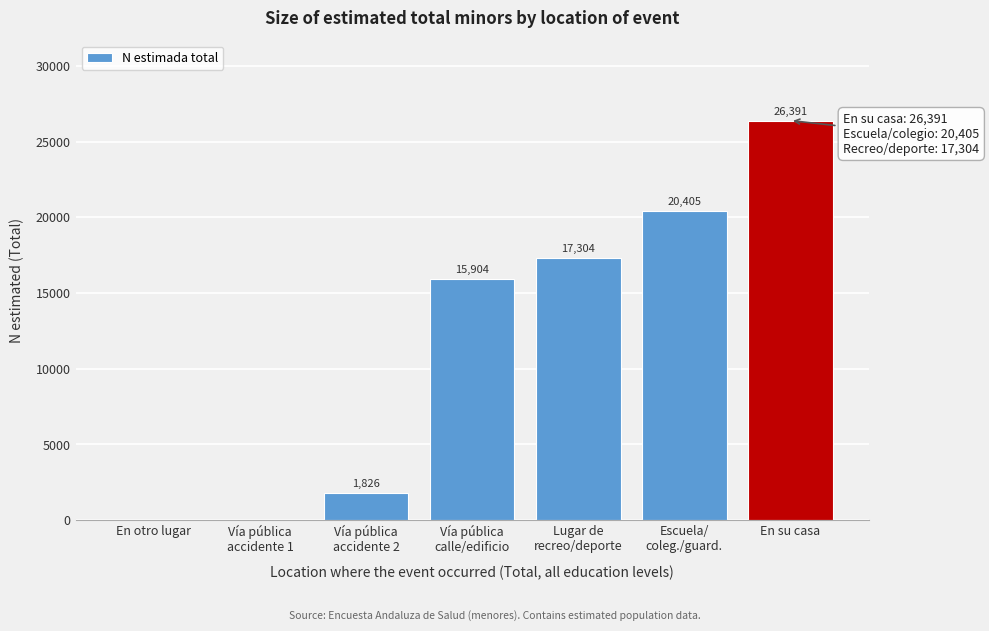

What is the sum of all values?

81830